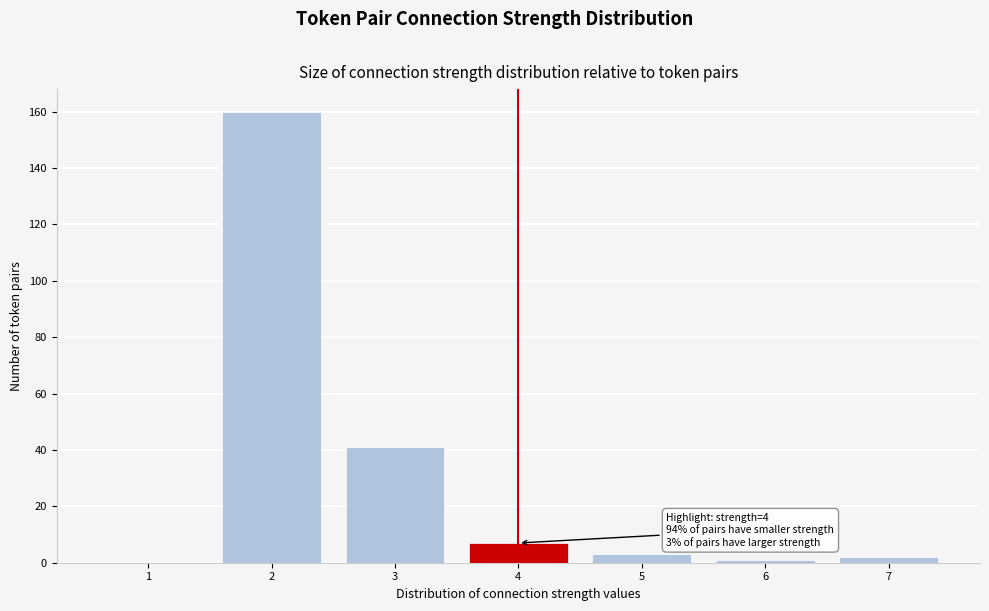

Over which range of the x-axis is the bar tallest?

1.5 to 2.5